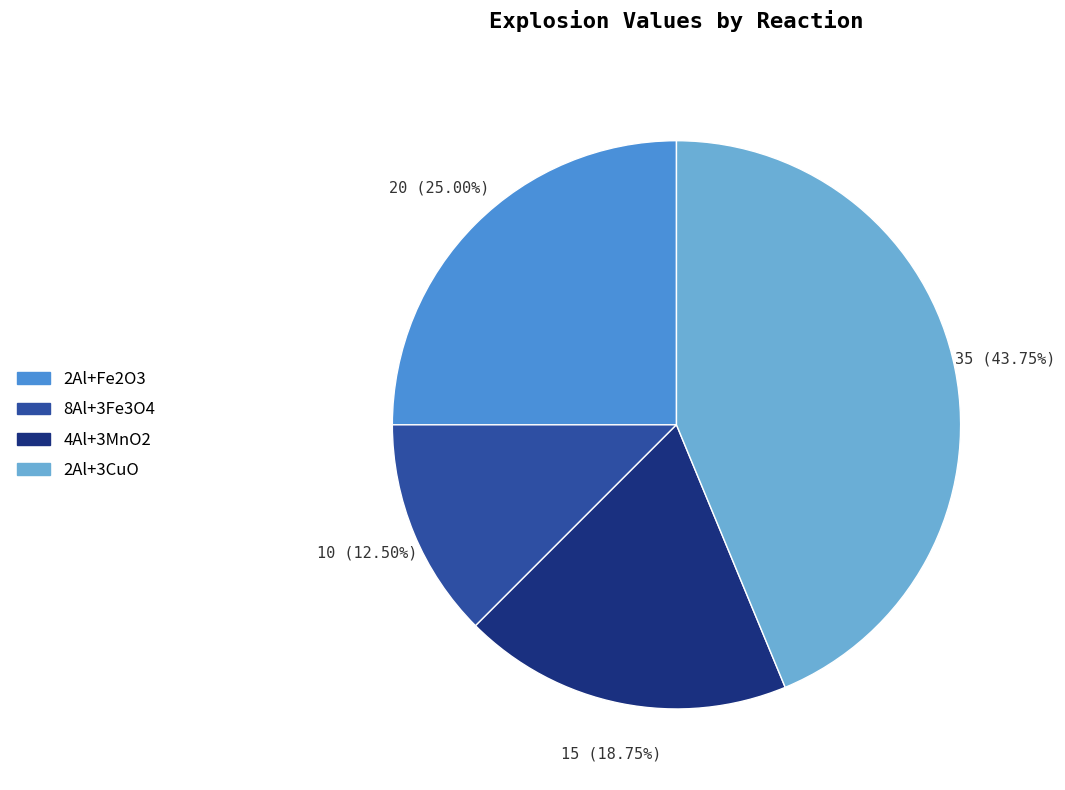

Does 4Al+3MnO2 represent more than half of the total?

No